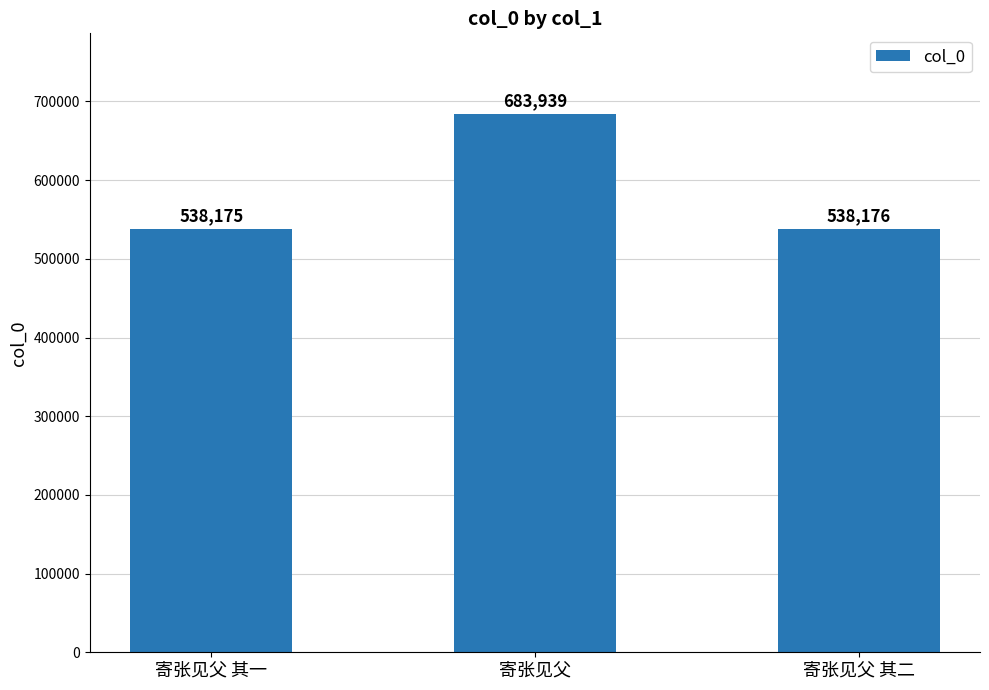

Approximately how many times larger is the value at 寄张见父 其二 compared to 寄张见父?

0.8